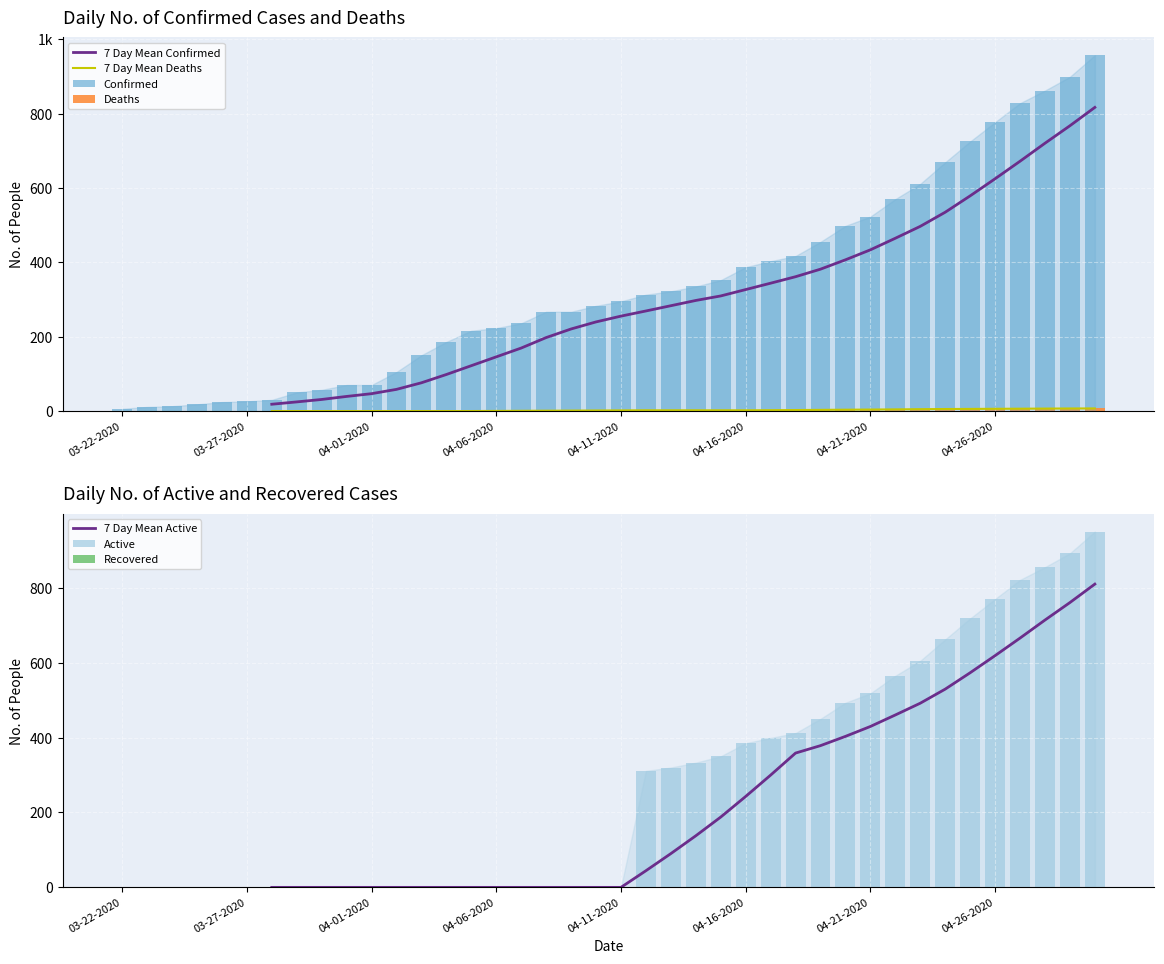

How many values in the Deaths series are below 2?

15